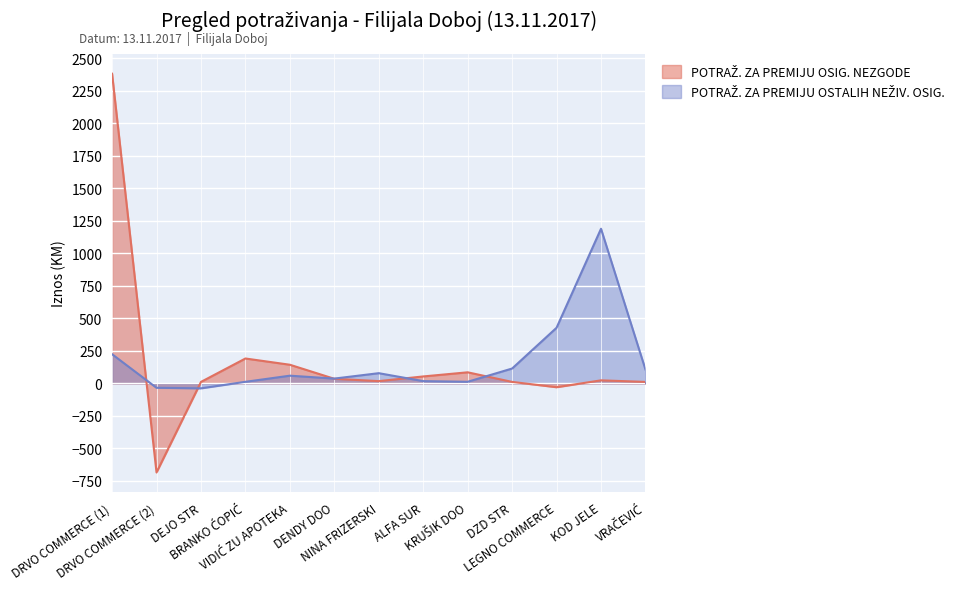

What is the average value of the POTRAŽ. ZA PREMIJU OSTALIH NEŽIV. OSIG. series?

170.4